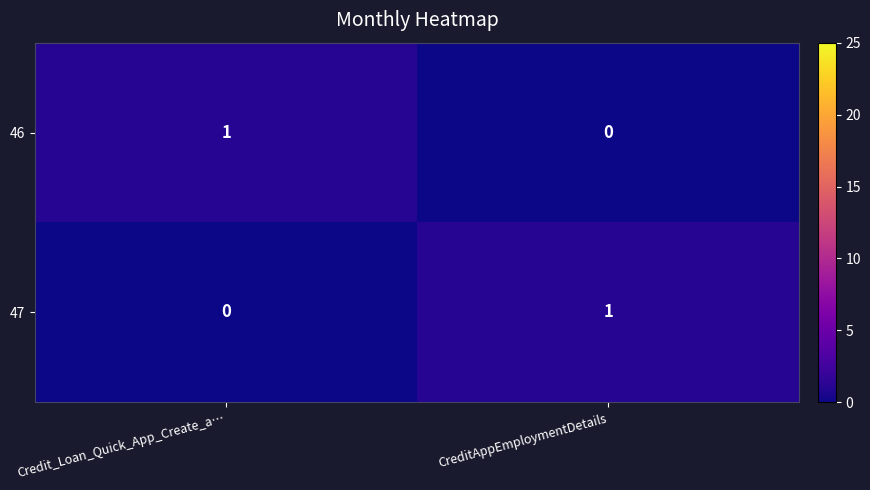

Is it true that 47 equals 1 at CreditAppEmploymentDetails?

True